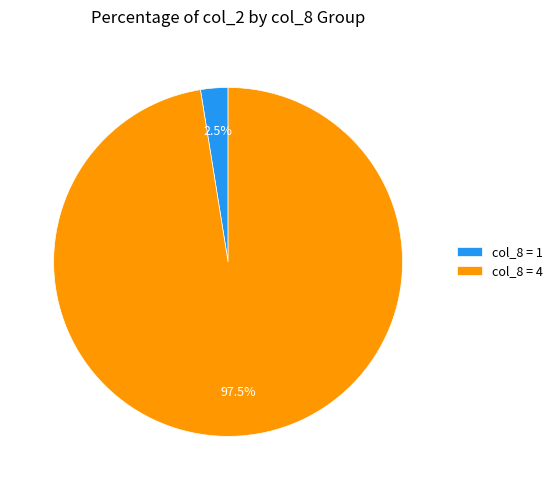

What percentage do col_8 = 1 and col_8 = 4 together represent?

100.0%